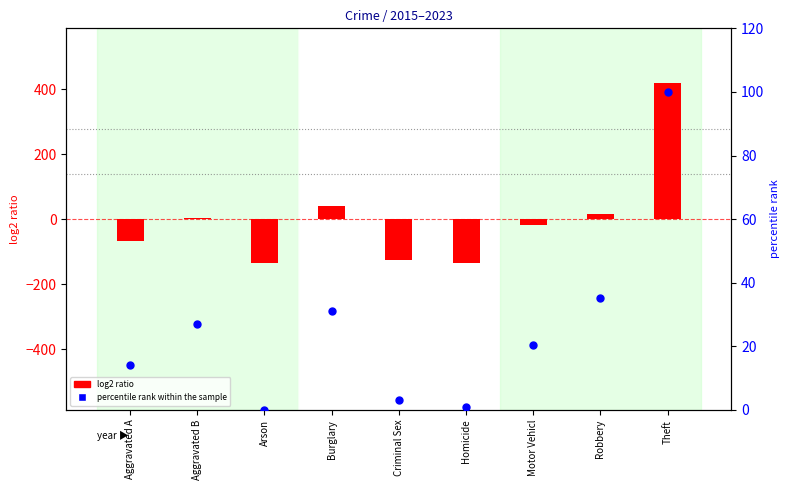

What are all the series names shown in the legend?

log2 ratio, percentile rank within the sample